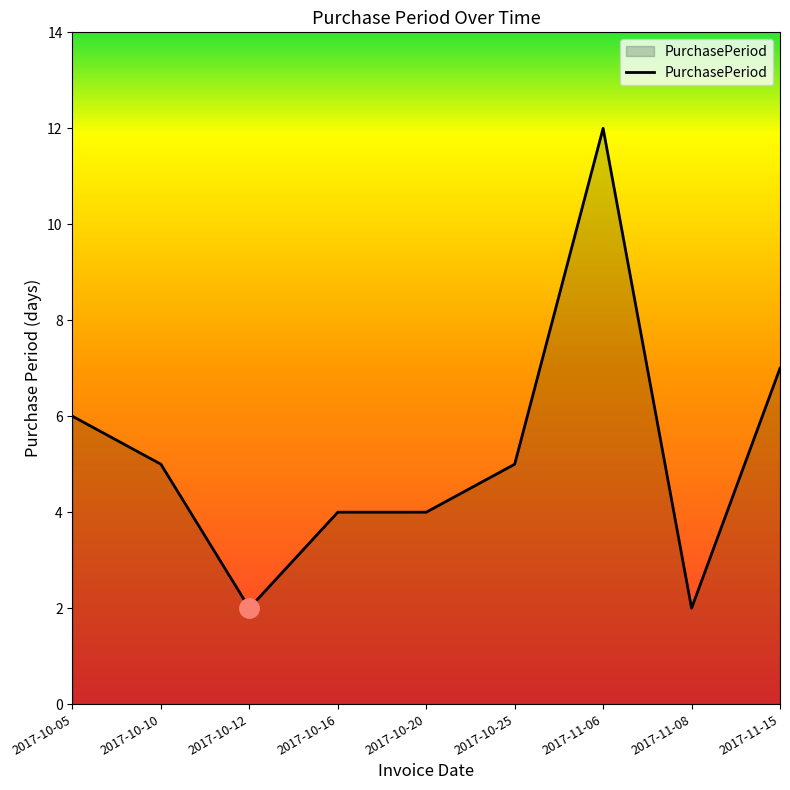

How many series are shown in this chart?

1